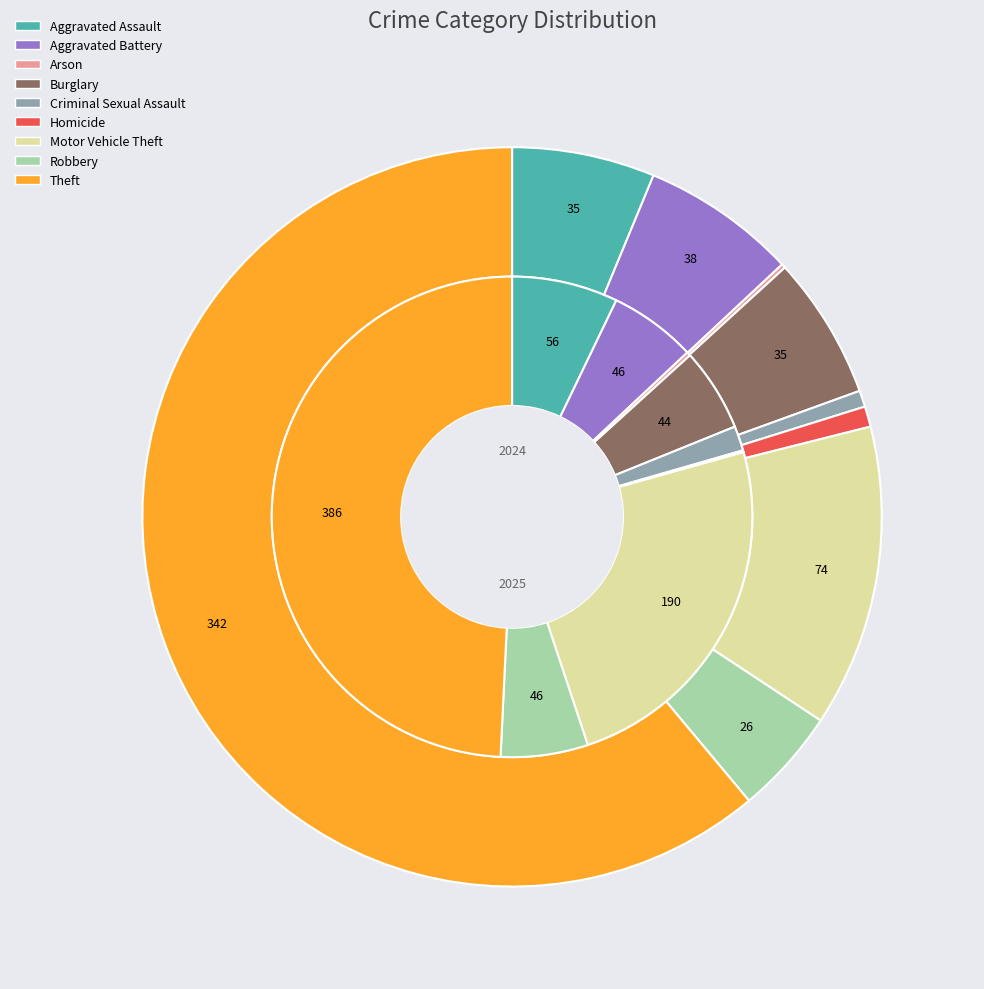

Which series has the largest range (max minus min)?

values_2024